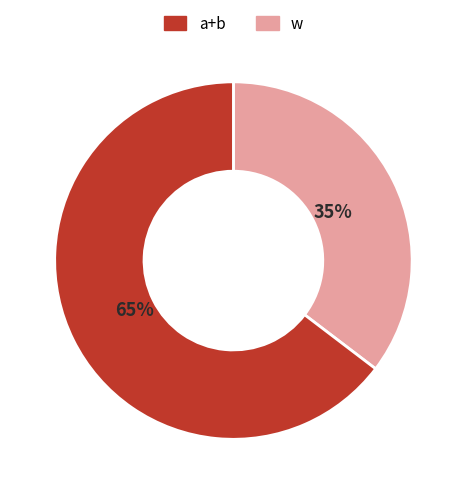

To the nearest percent, what is the combined percentage of w and a+b?

100%